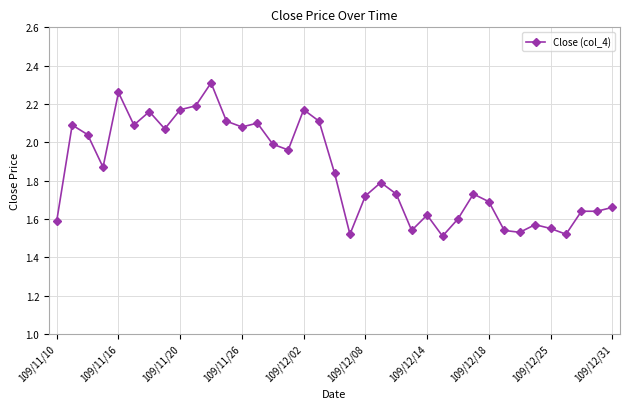

True or false: the data has more than 2 interior local peaks.

True